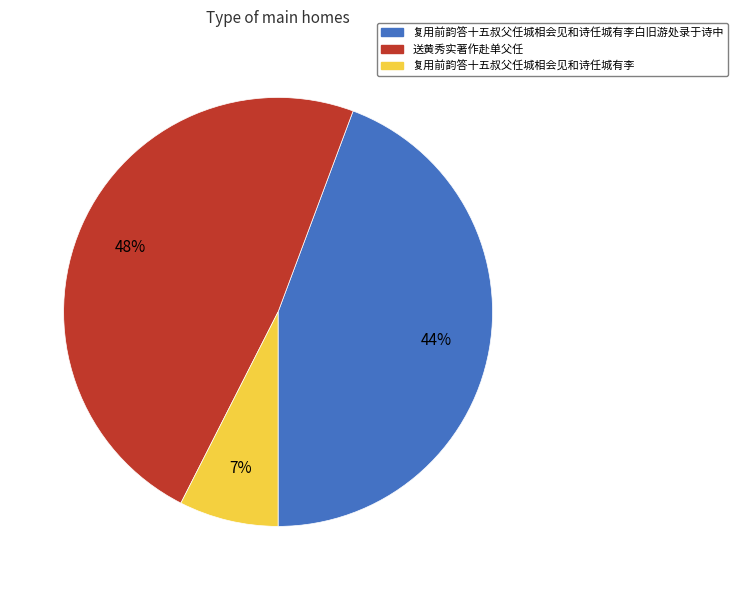

To the nearest percent, what is the average slice percentage?

33%